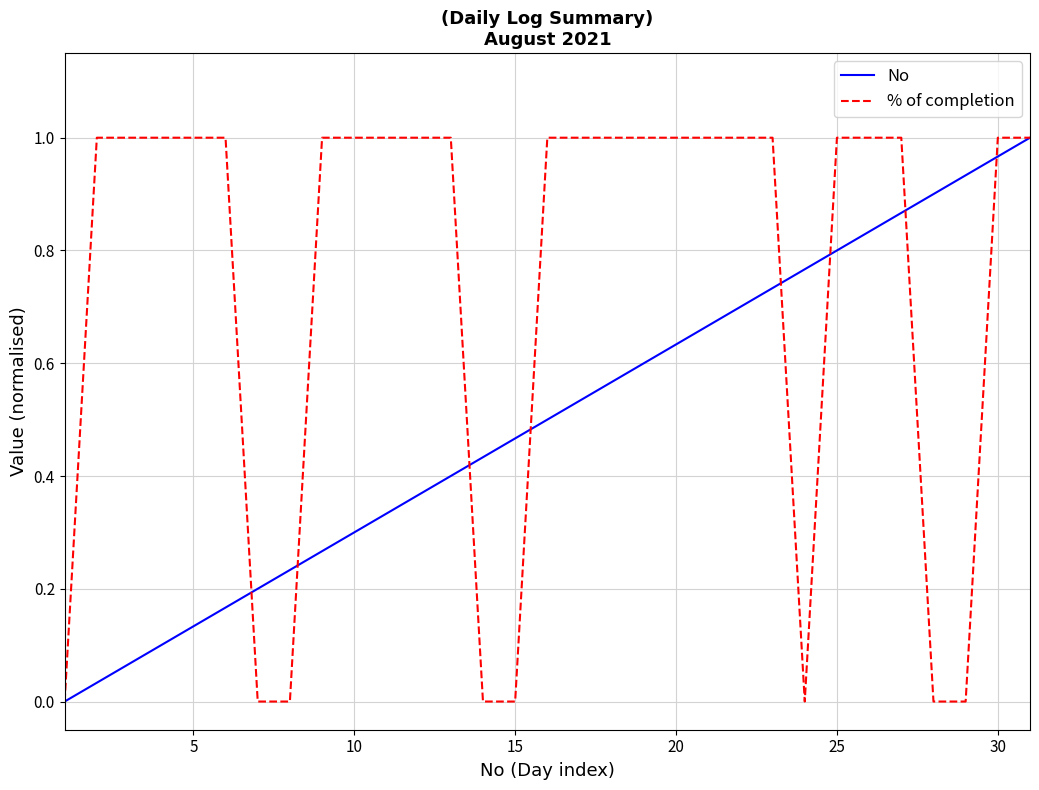

How many lines are shown in the chart?

2